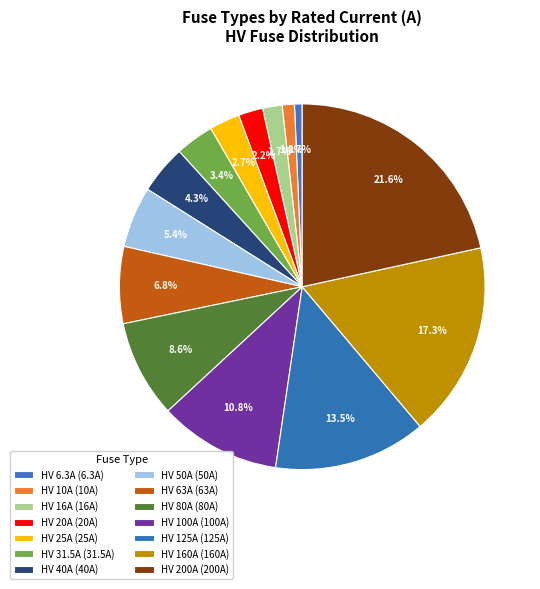

What is the largest slice in the pie chart?

HV 200A